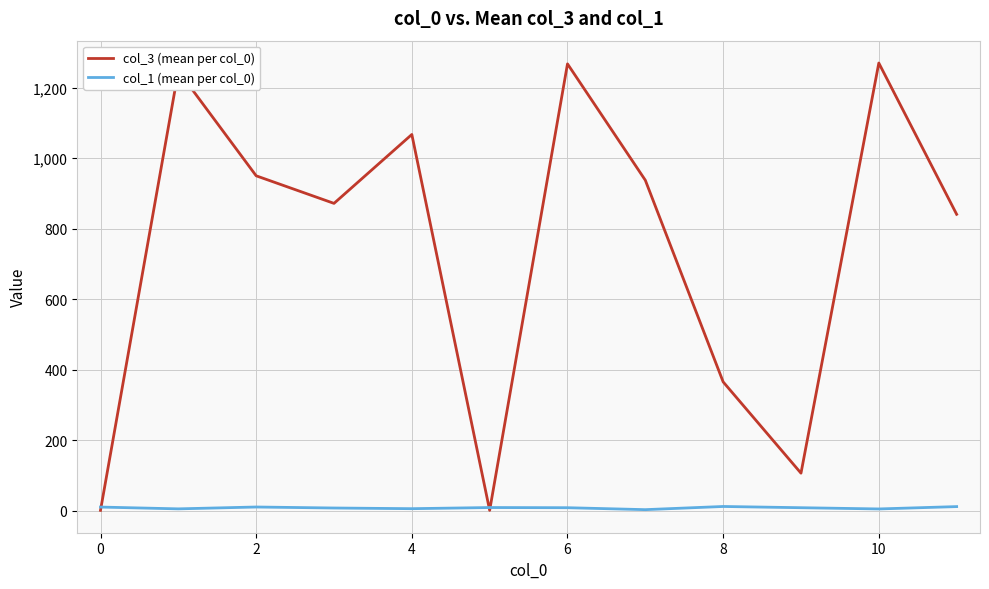

Rank the series by their maximum value, from lowest to highest.

col_1 (mean per col_0), col_3 (mean per col_0)